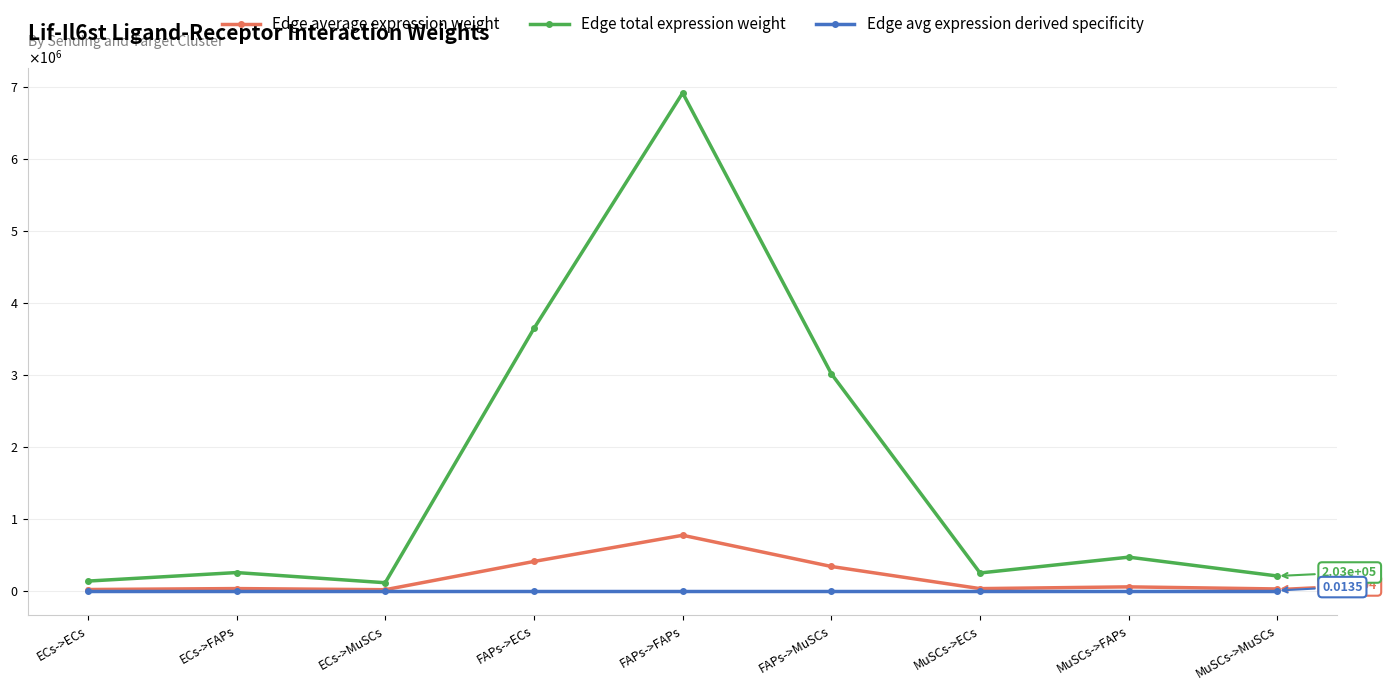

True or false: Edge total expression weight and Edge avg expression derived specificity cross at least once.

False